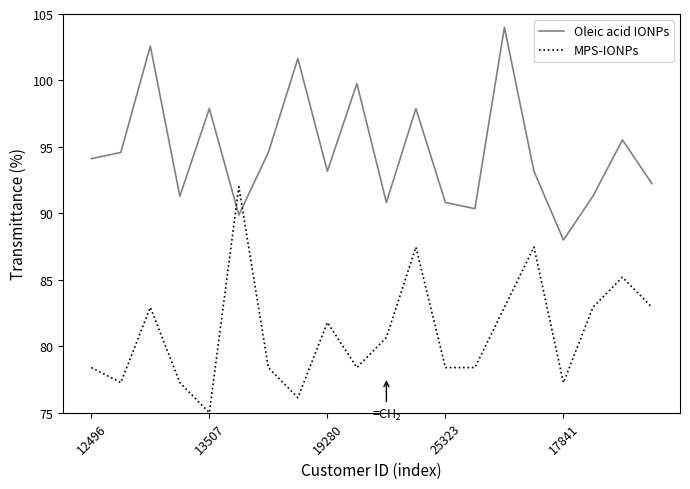

Rank the series by their maximum value, from highest to lowest.

Oleic acid IONPs, MPS-IONPs